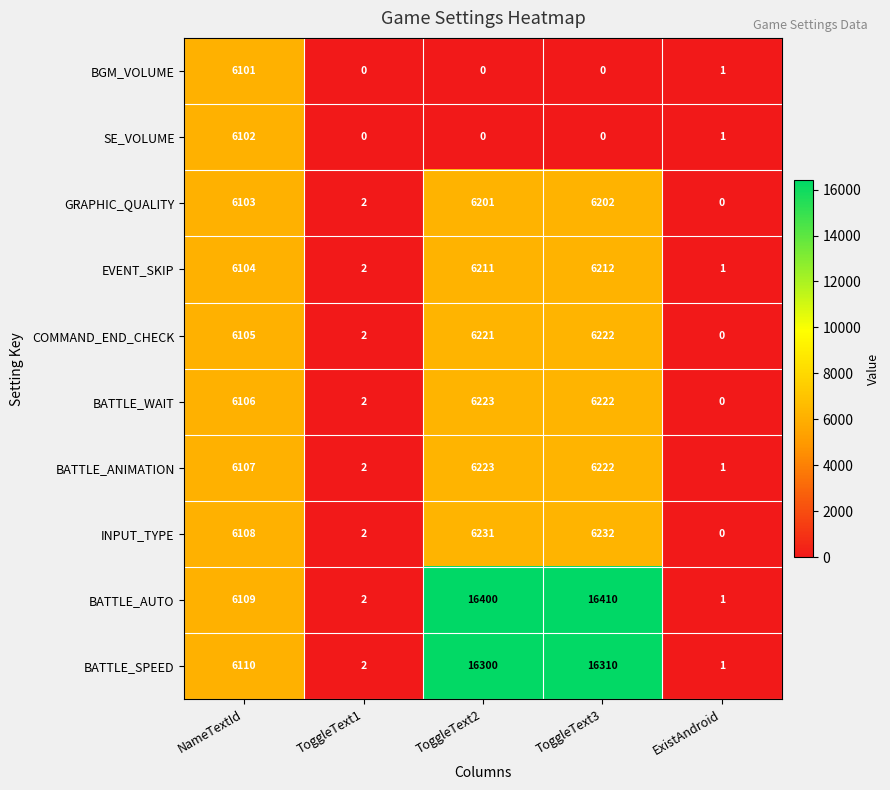

At which label is INPUT_TYPE closest to 3116?

NameTextId